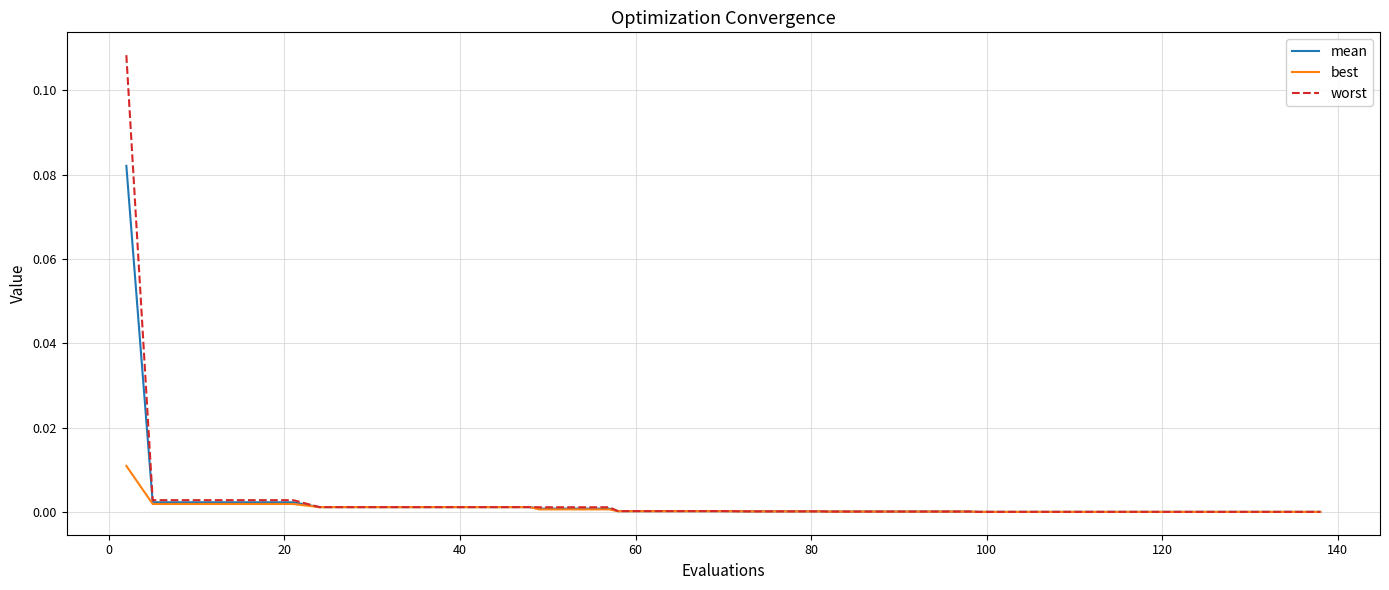

Rank the series by their maximum value, from lowest to highest.

best, mean, worst